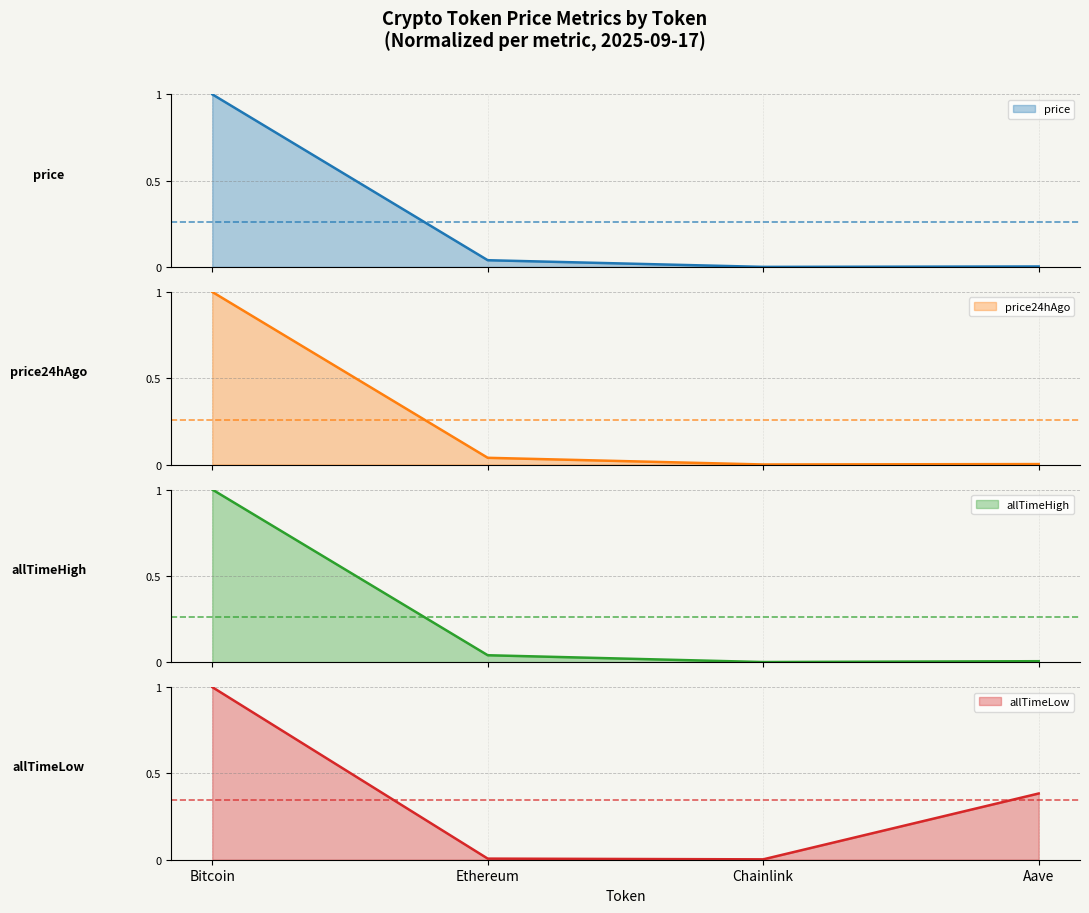

Which label corresponds to the largest value in the chart?

Bitcoin